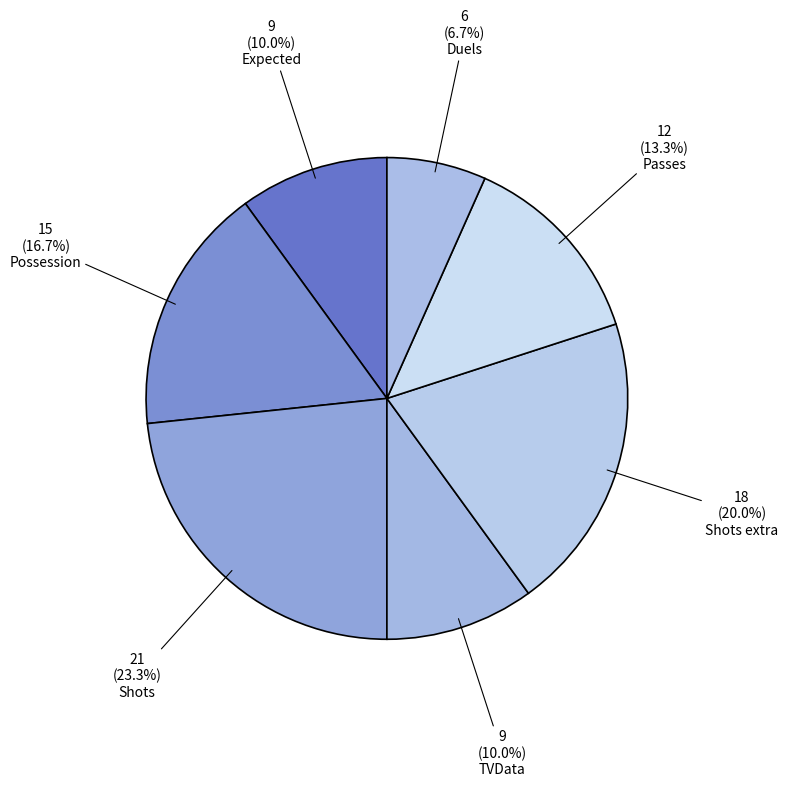

What is the largest slice in the pie chart?

Shots